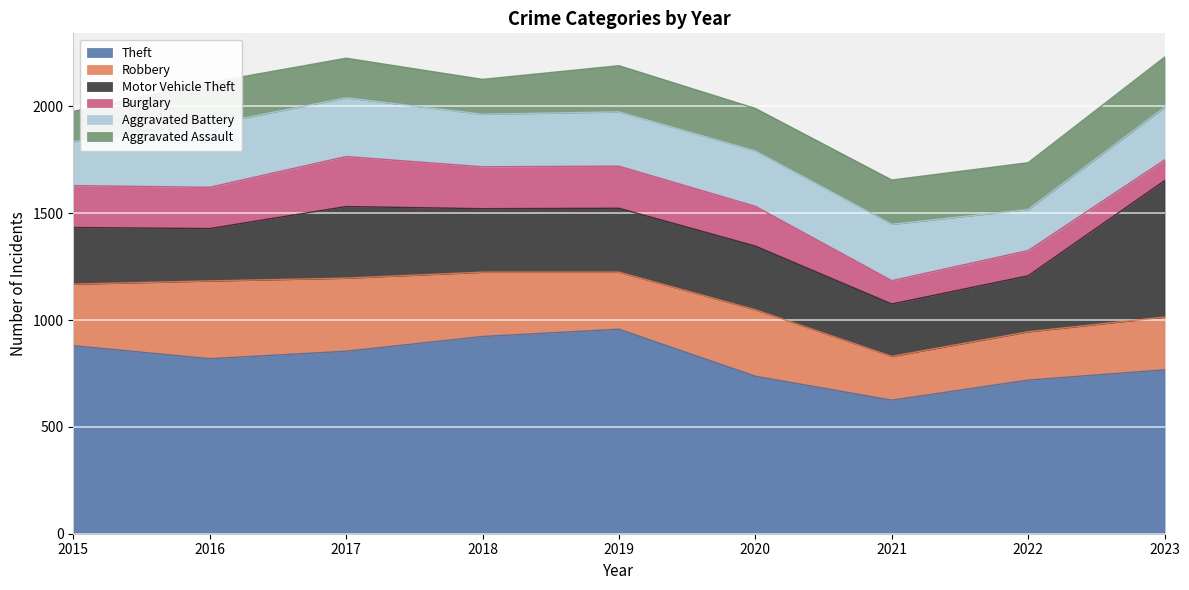

Read the Burglary value at 2023, to the nearest 10.

100